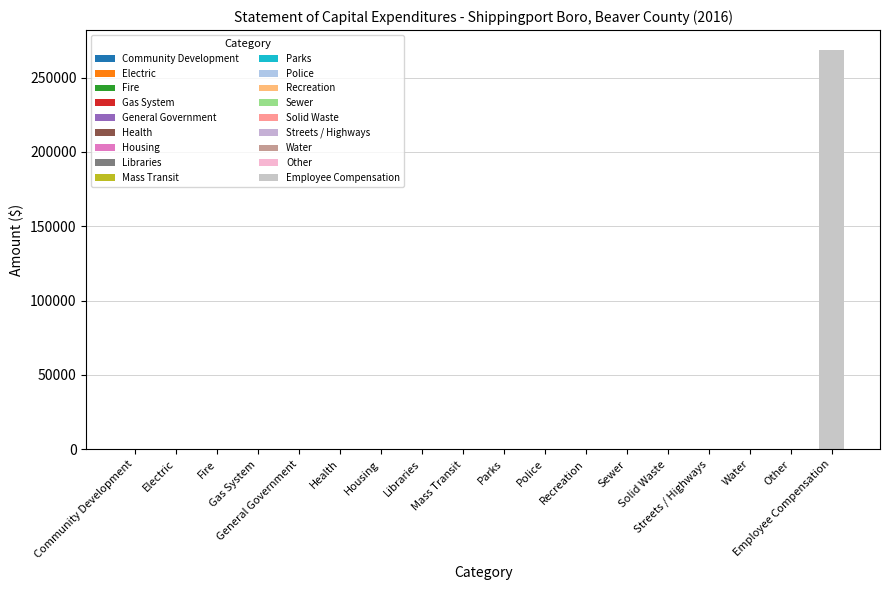

What is the sum of all values?

268511